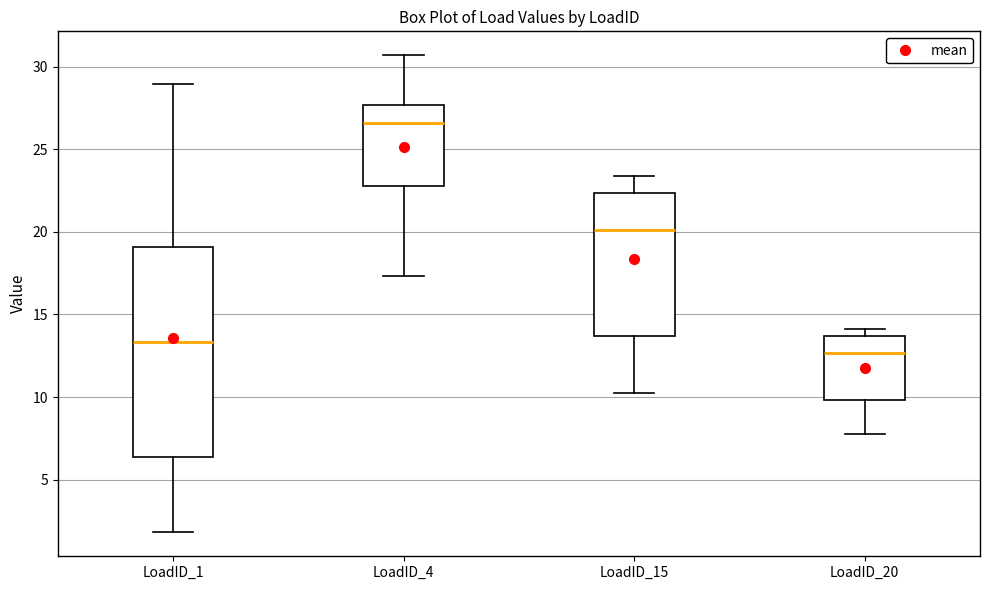

Which box's median line is the highest?

LoadID_4